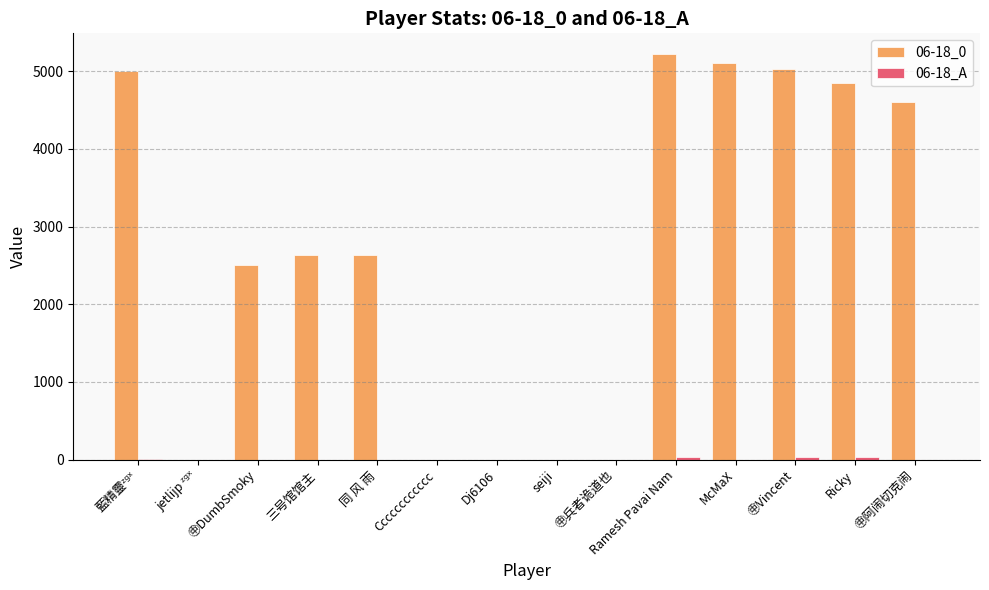

Between Dj6106 and ㊥阿闹切克闹, which series saw the biggest shift?

06-18_0